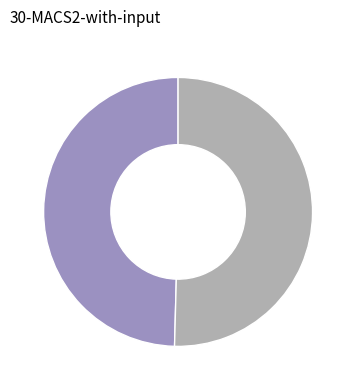

Is there any slice that represents more than half of the pie?

Yes